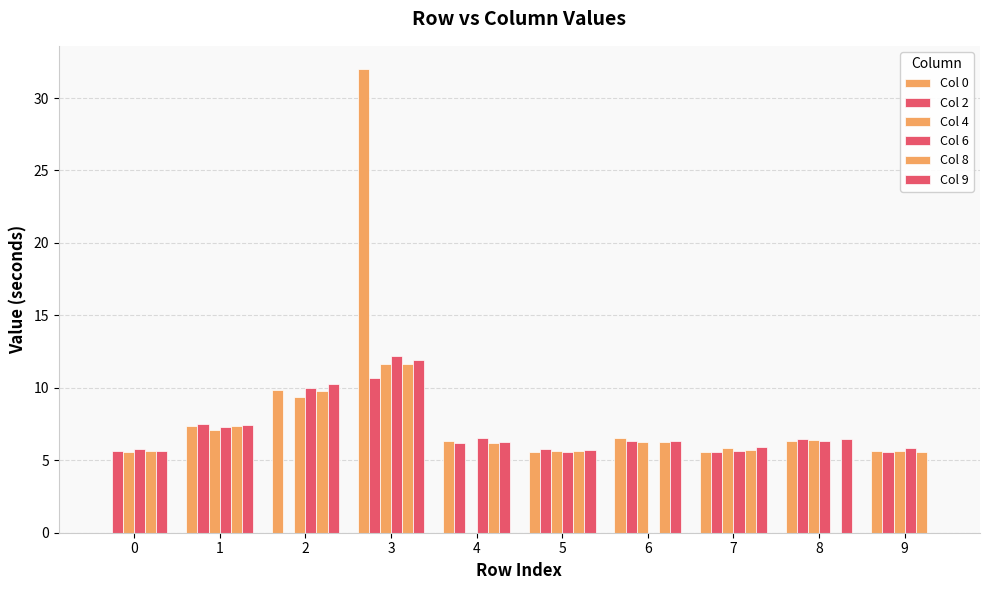

Are the bars grouped side by side (vs. stacked)?

Yes